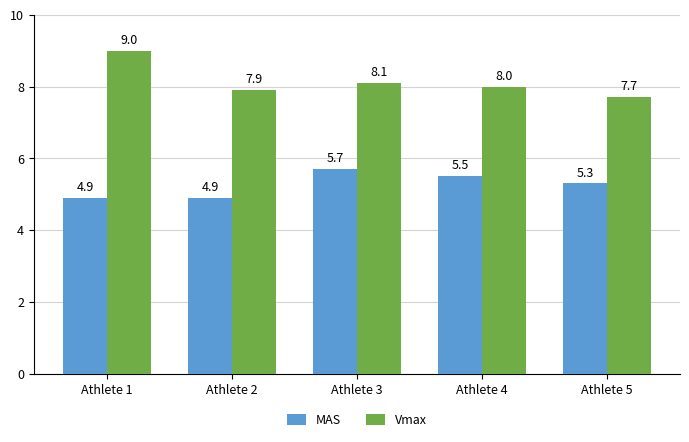

At which label does MAS first exceed 5?

Athlete 3